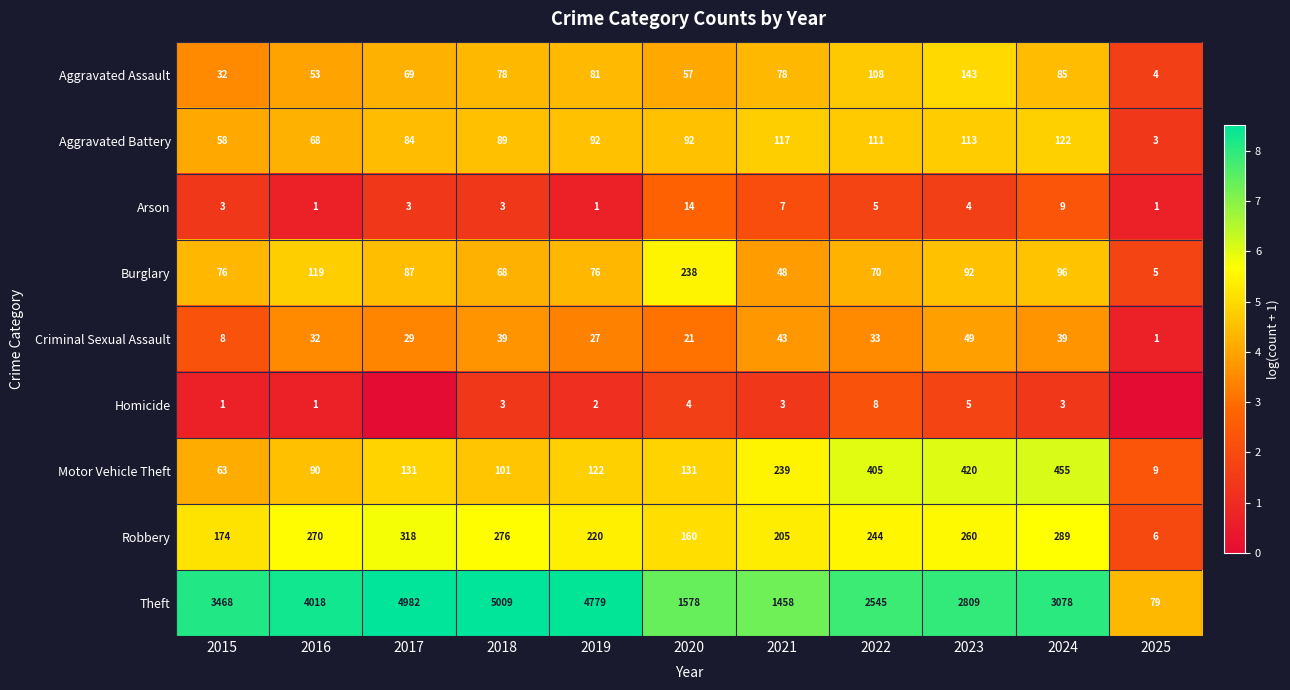

The Theft series shows 3078 at 2024. True or false?

True